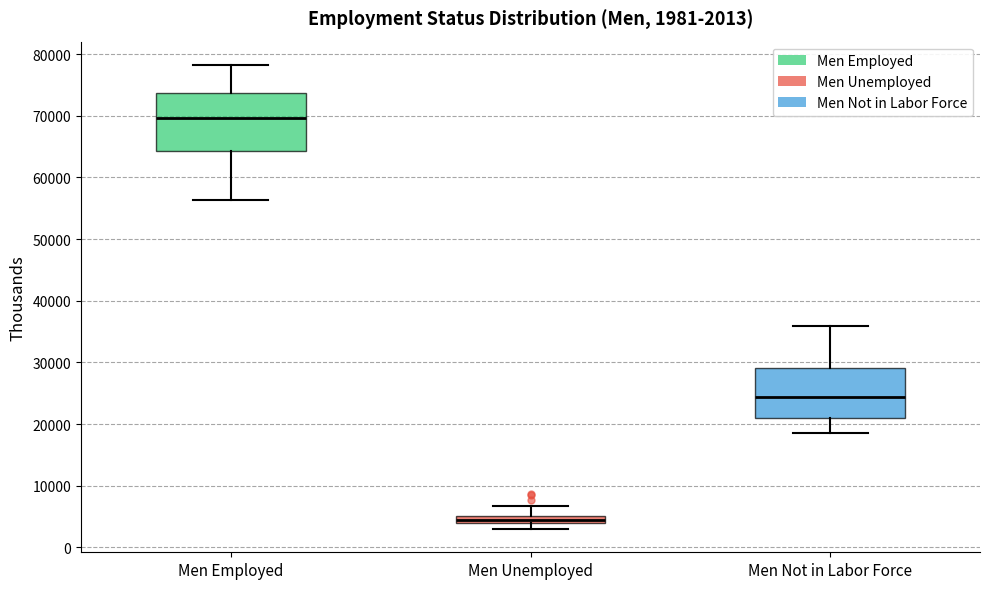

Comparing the boxes themselves (not the whiskers), which one is the tallest?

Men Employed